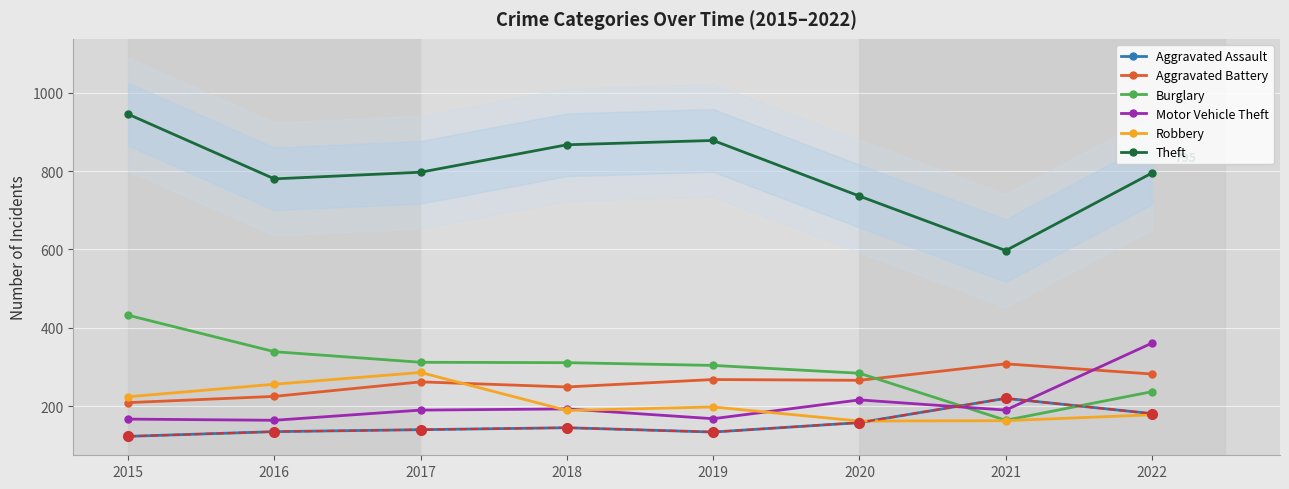

In Motor Vehicle Theft, how many points are higher than both neighbors (excluding endpoints)?

2